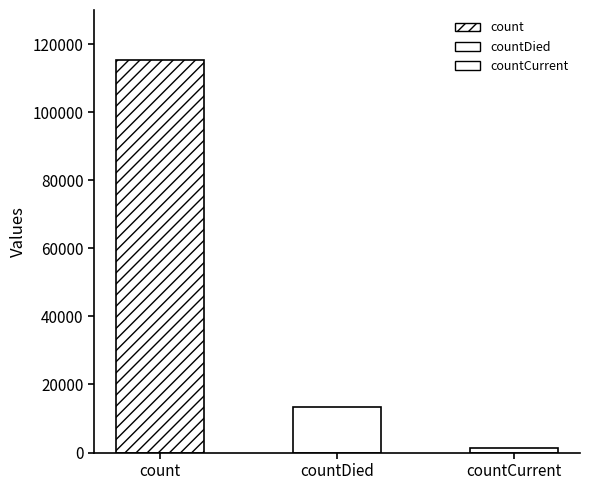

Which has a higher value, count or countDied?

count